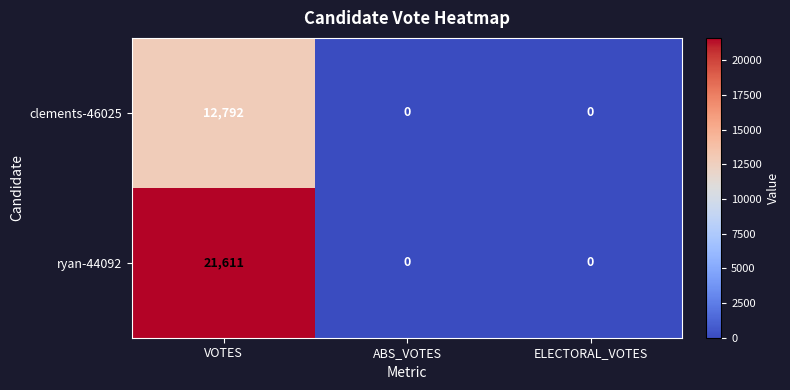

Rank the series by their maximum value, from lowest to highest.

clements-46025, ryan-44092